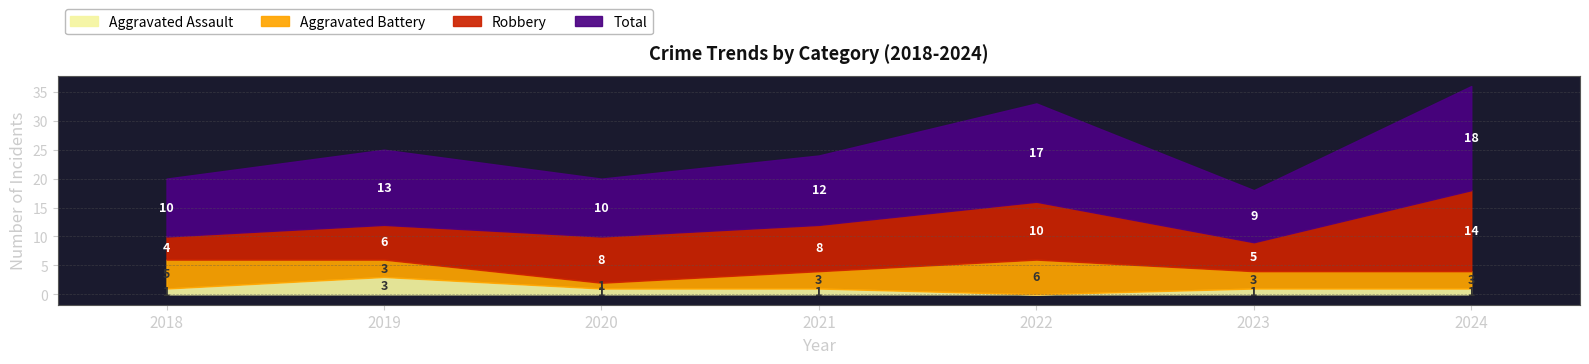

At how many categories does at least one series exceed 11?

4